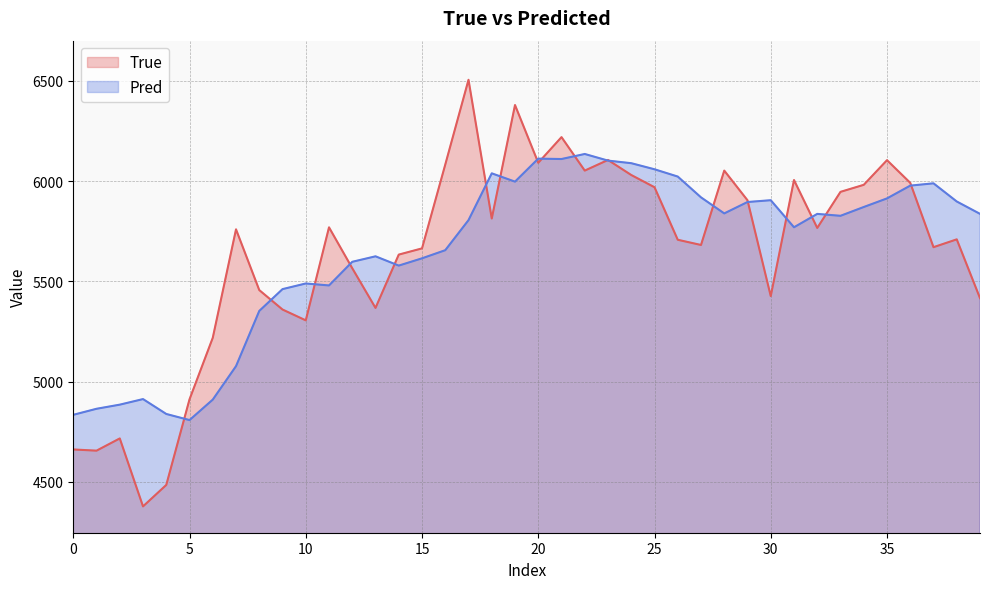

Rank the series by their maximum value, from lowest to highest.

Pred, True